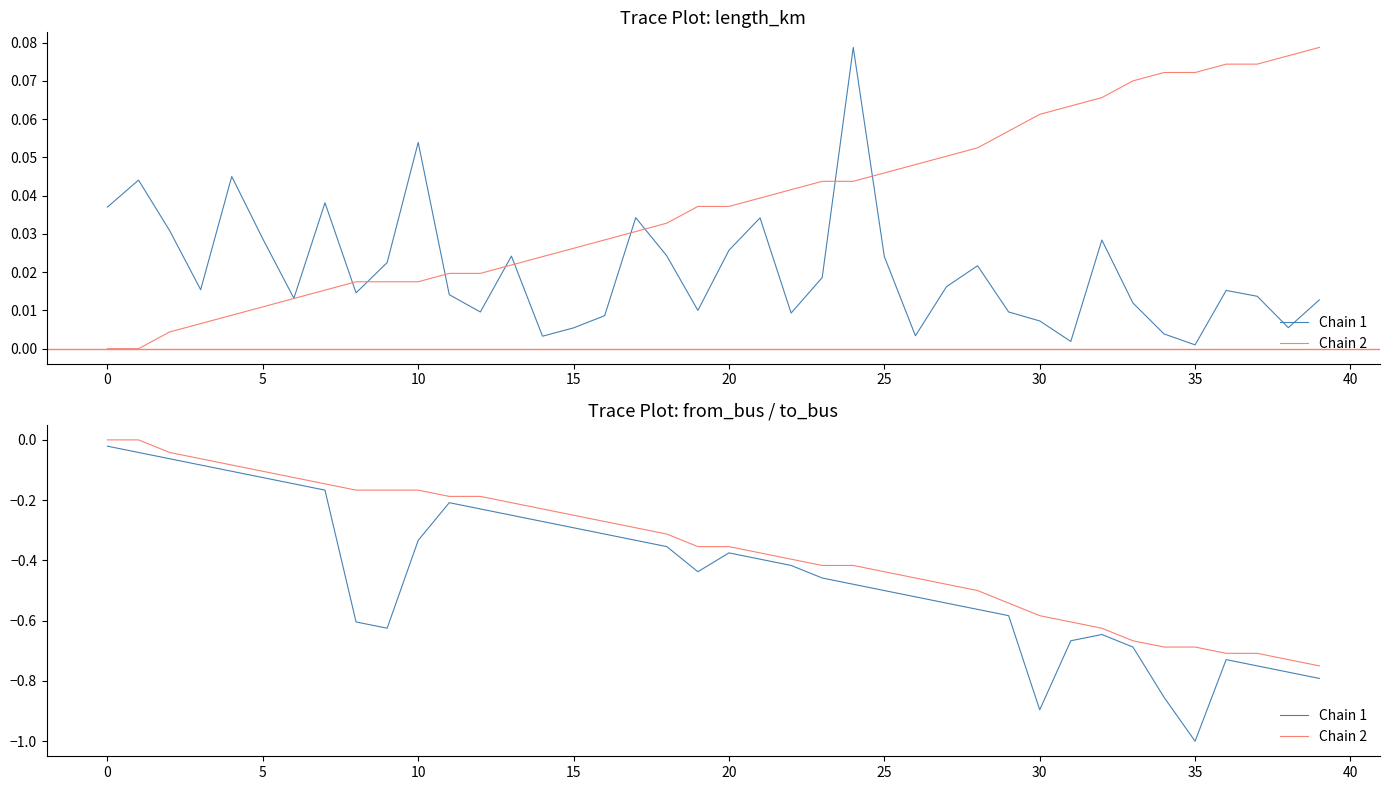

True or false: Chain 2 and Chain 1 intersect in this chart.

False